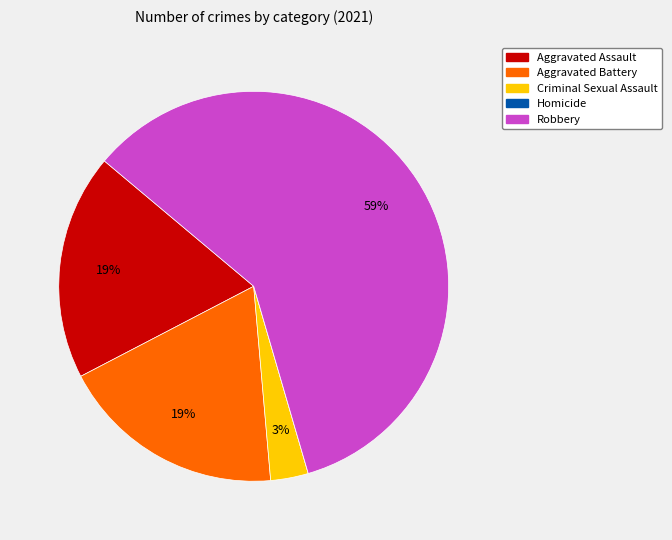

Does Aggravated Assault account for over 50% of the chart?

No